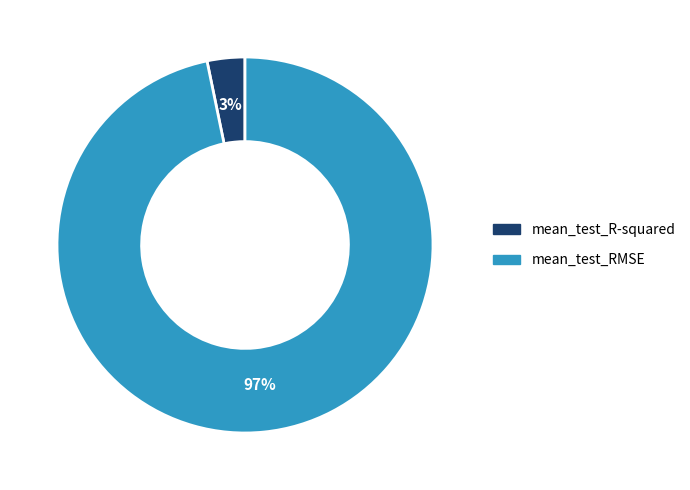

Do mean_test_RMSE and mean_test_R-squared together represent more than half of the pie?

Yes